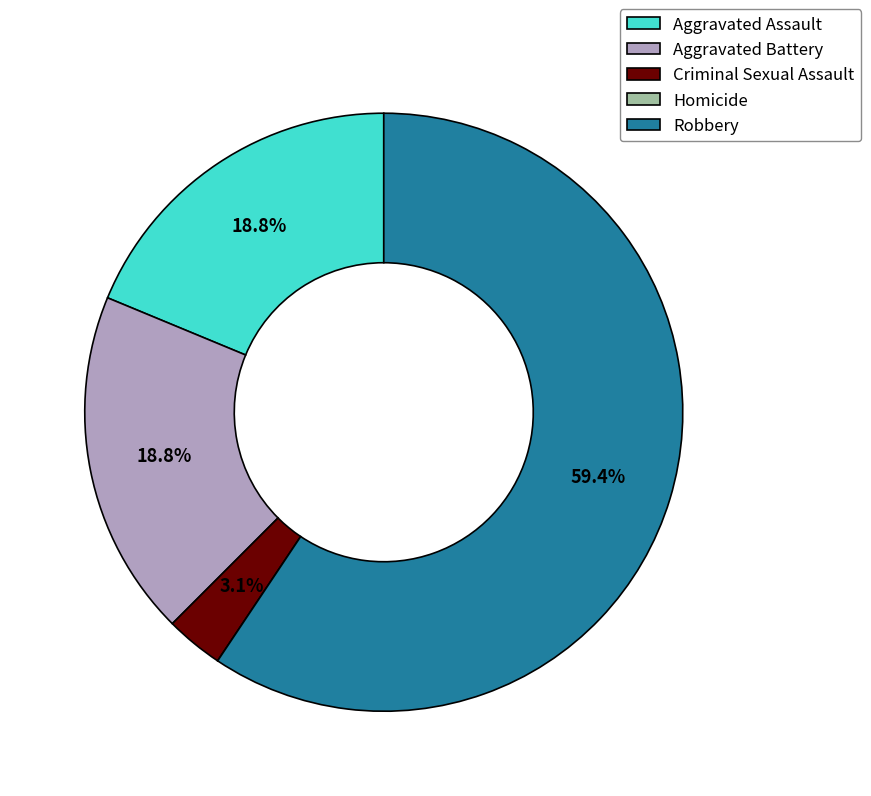

To the nearest percent, what percentage of the pie is Aggravated Assault?

19%